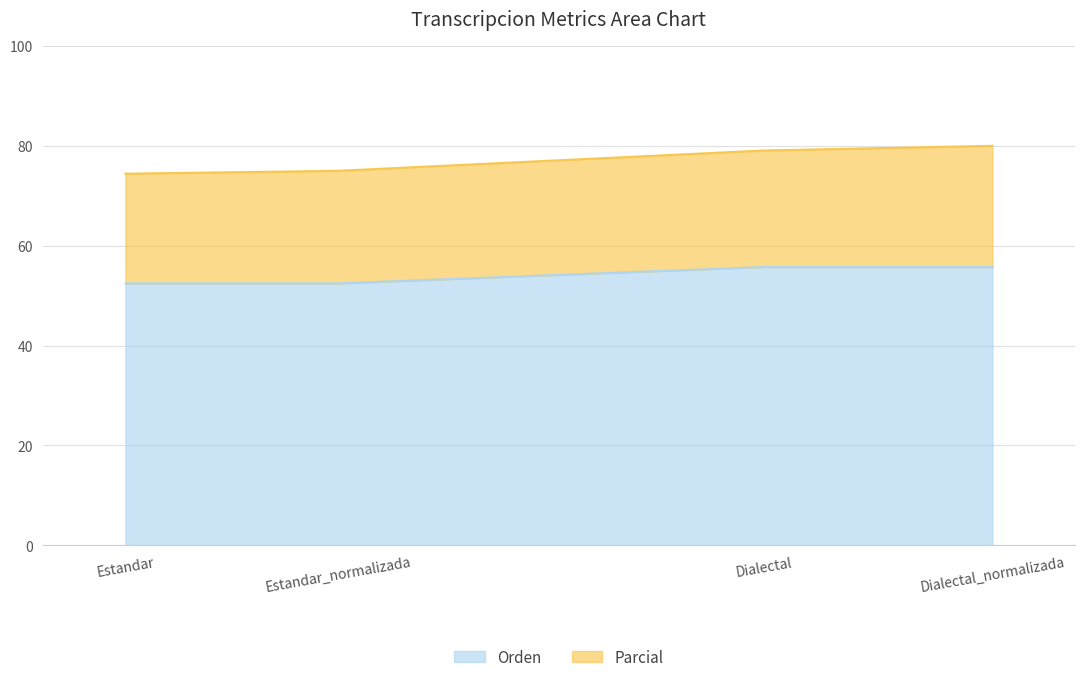

At which label does Orden reach its minimum?

Estandar